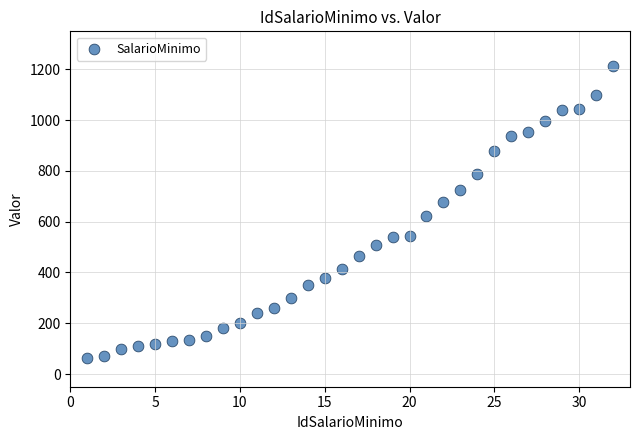

What is the range of X values (max minus min)?

31.0